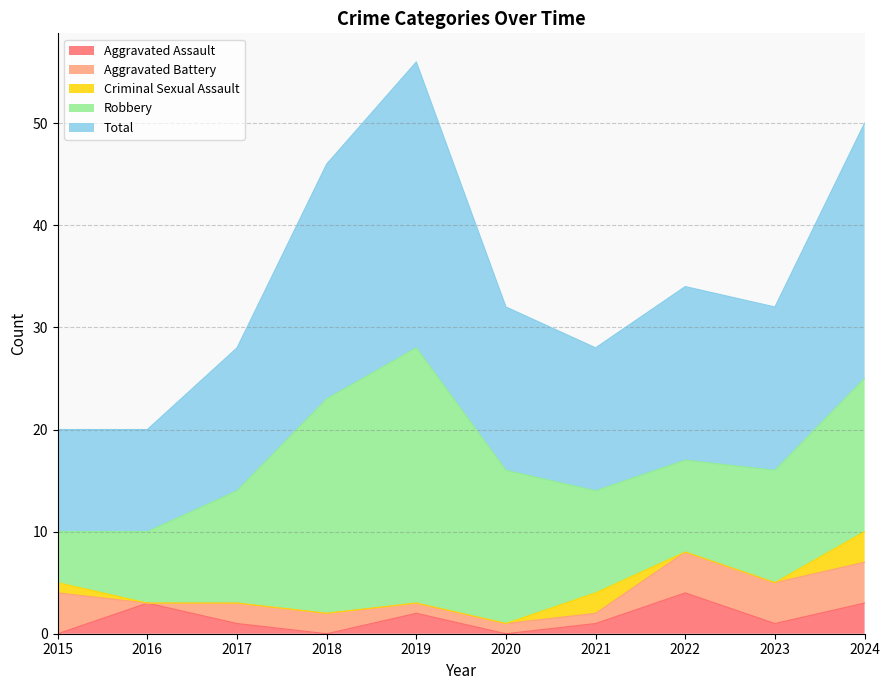

What is the value of the Total point at the 7th from the left?

14